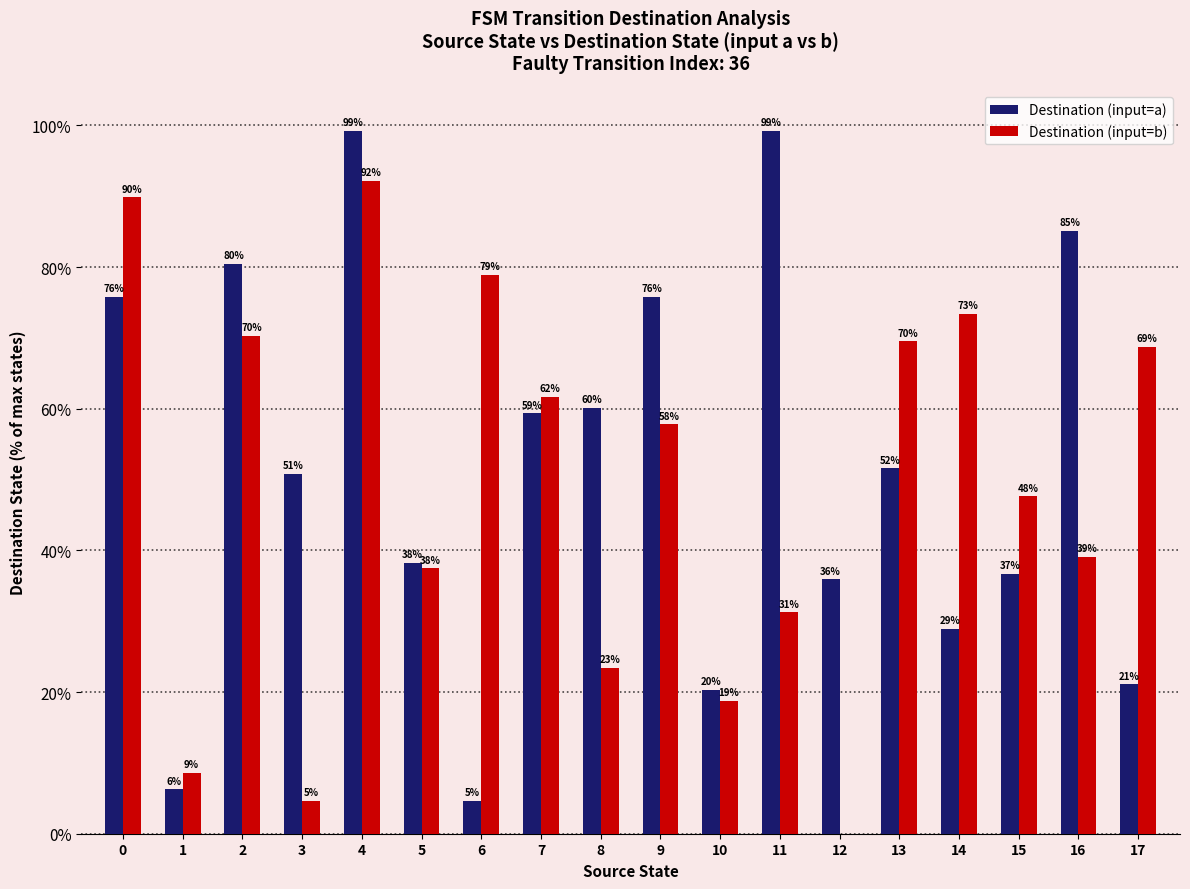

What is the maximum value shown in the chart?

99.2